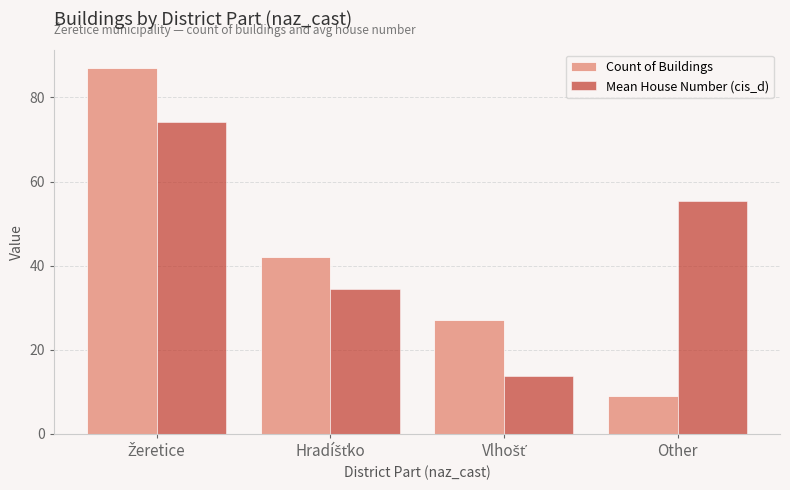

How many bars are there in total?

8